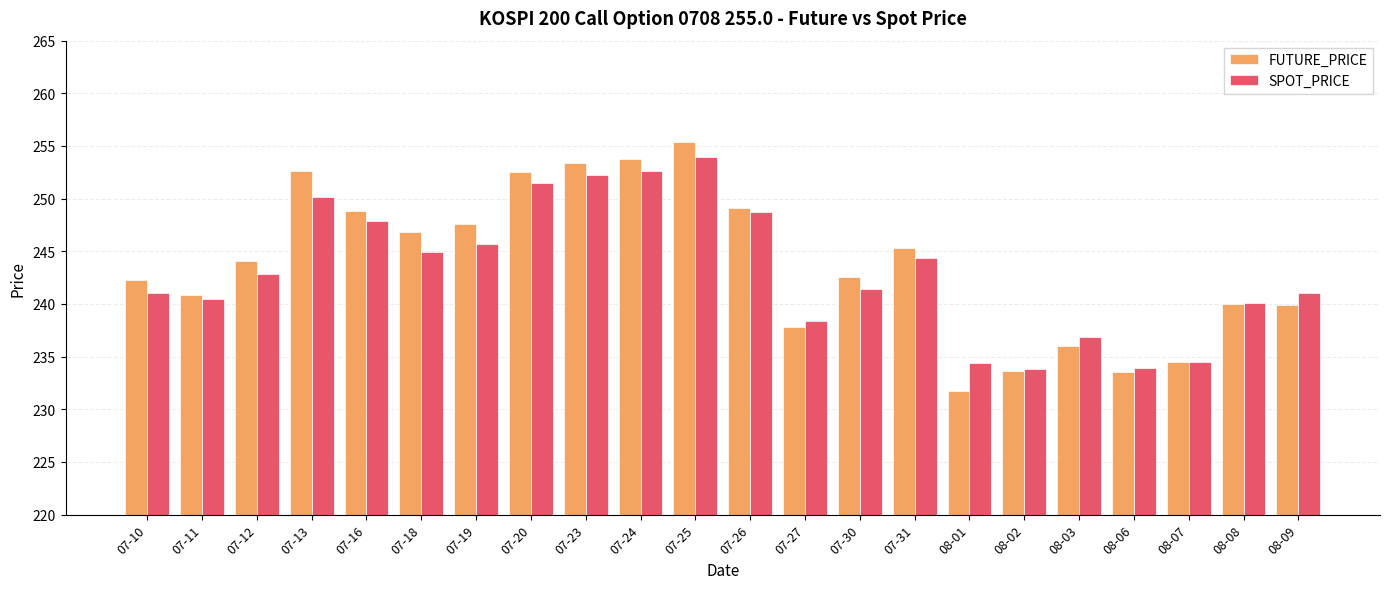

The FUTURE_PRICE series shows 355.1 at 08-02. True or false?

False